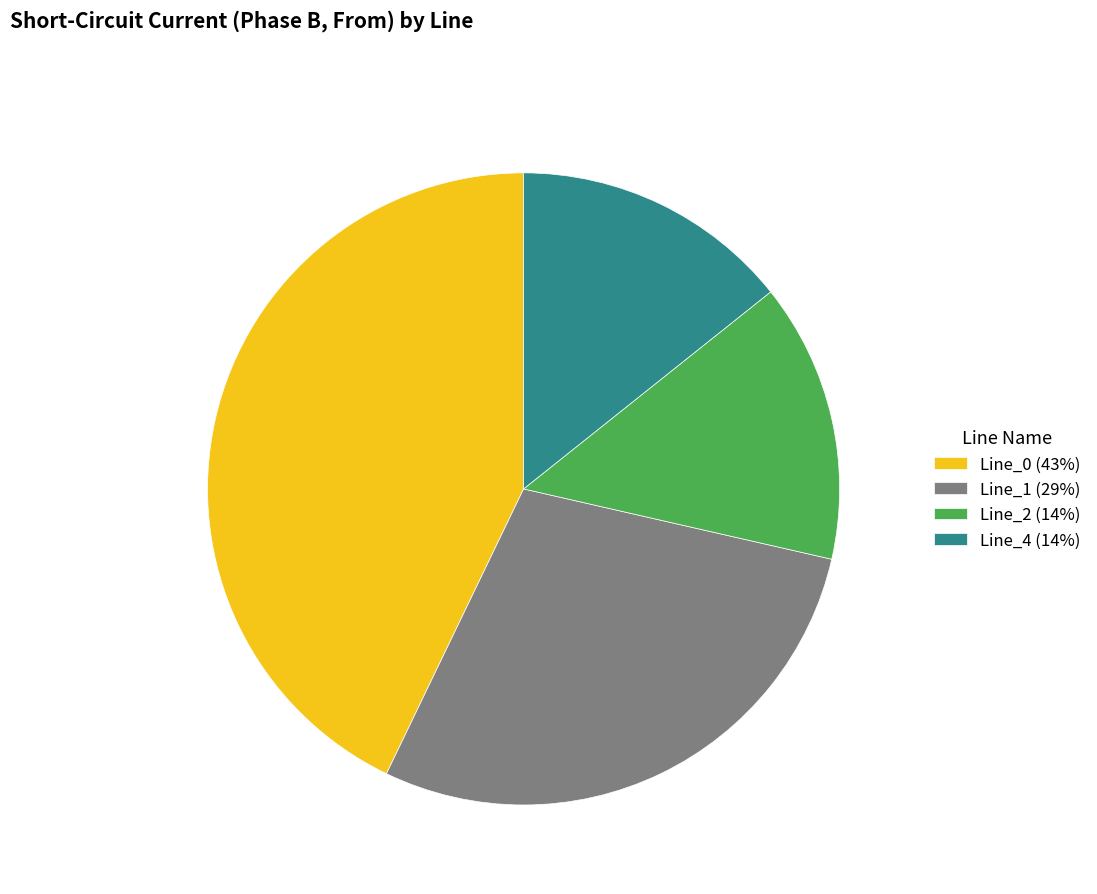

Is there any slice that represents more than half of the pie?

No